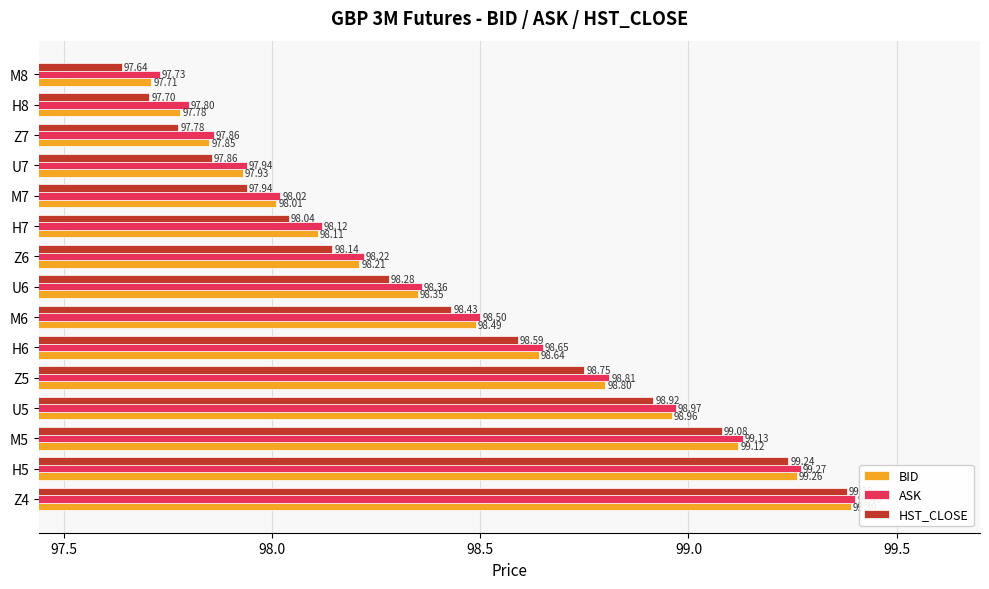

At how many categories does at least one series exceed 97?

15